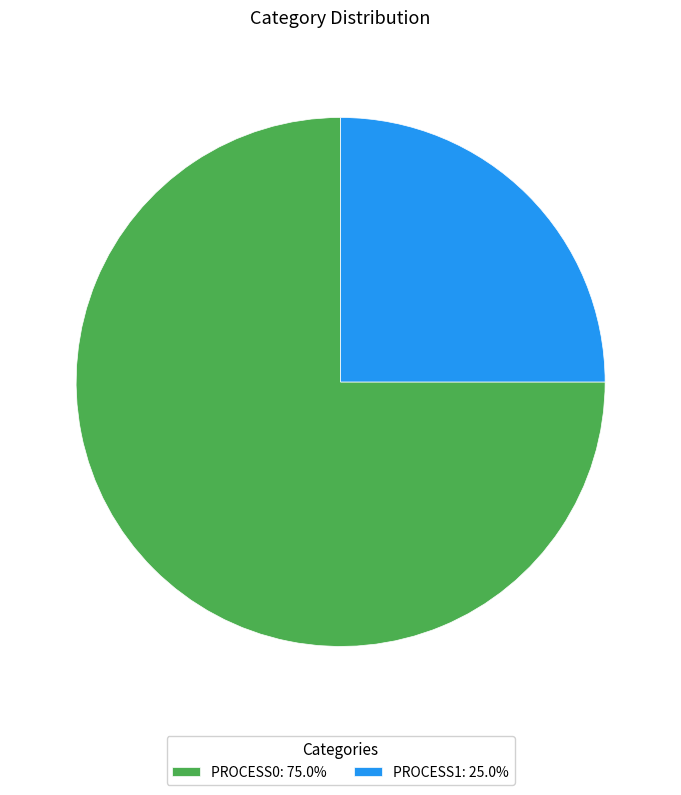

Do PROCESS0: 75.0% and PROCESS1: 25.0% together represent more than half of the pie?

Yes